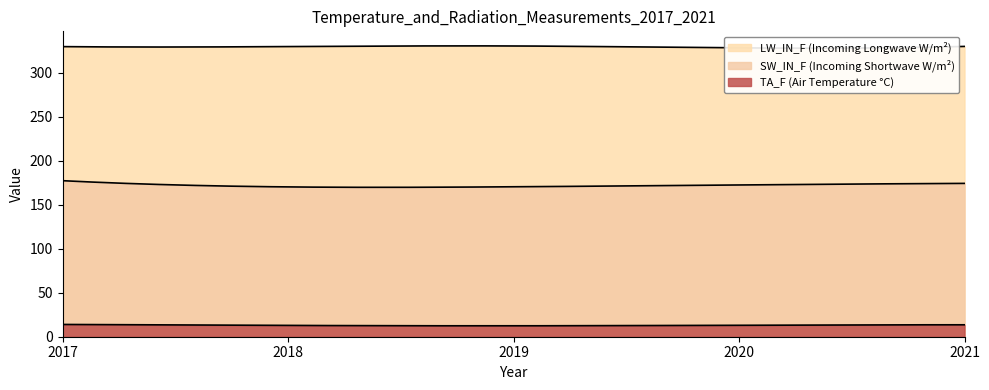

What is the smallest value displayed?

12.4